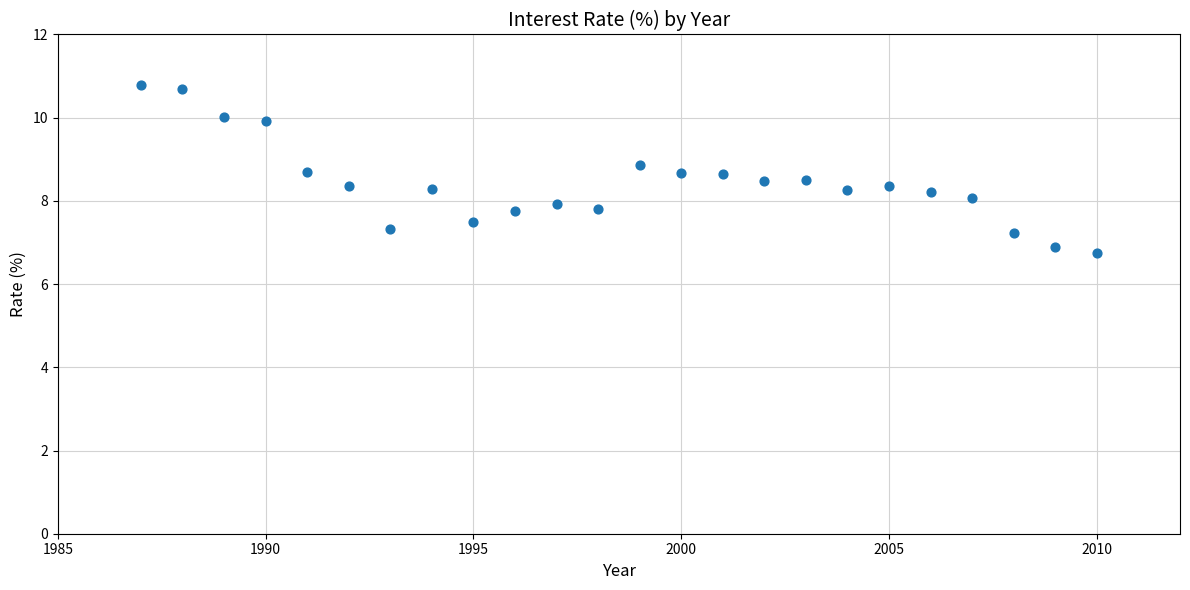

What is the range of X values (max minus min)?

23.0